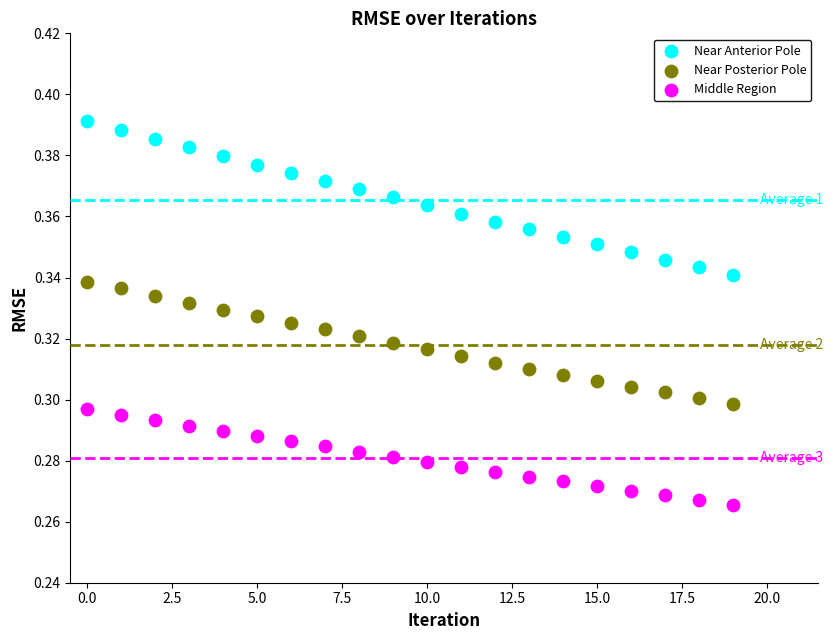

Which series has the widest spread of Y values?

Near Anterior Pole